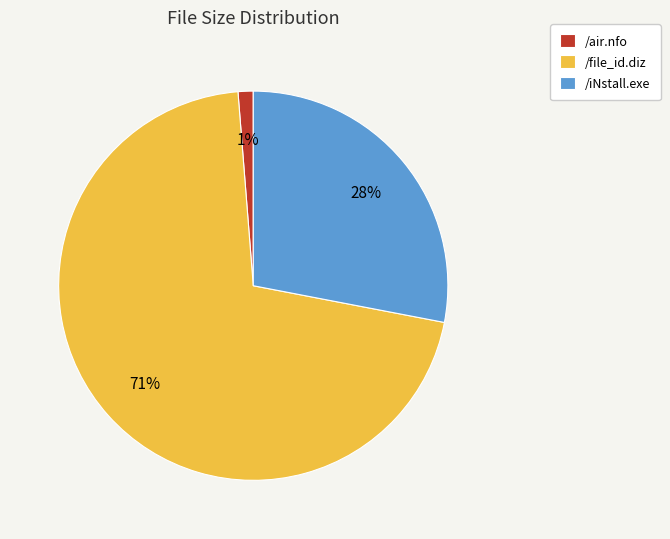

How many segments does this pie chart have?

3